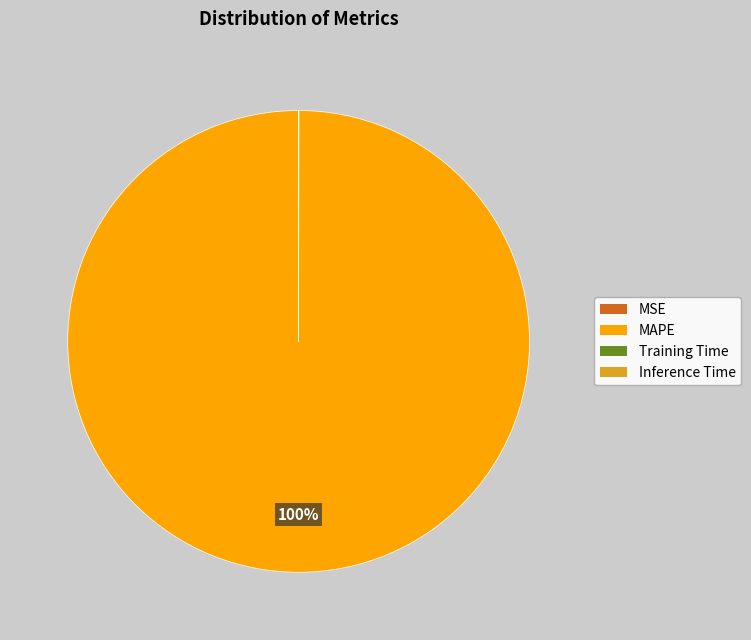

The MAPE slice represents 100% of the pie. True or false?

True